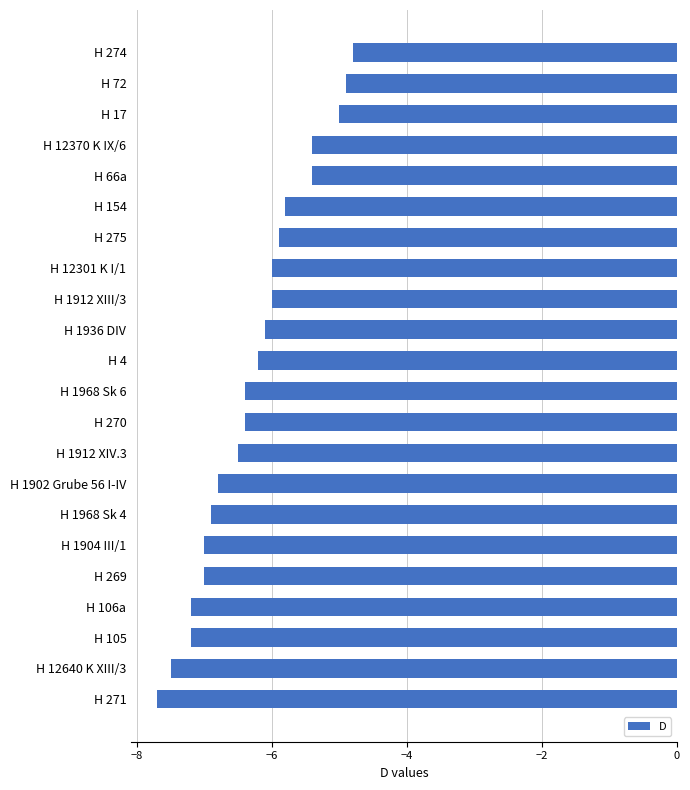

The value at H 66a is -5.4. True or false?

True